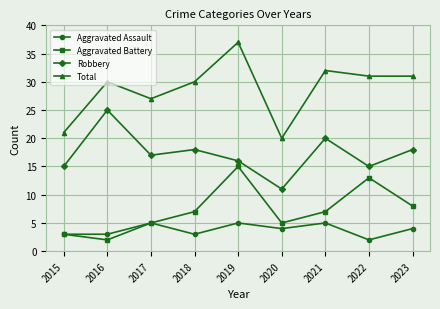

Reading right to left, transcribe all the data shown in this chart.

Aggravated Assault: 4	2	5	4	5	3	5	3	3
Aggravated Battery: 8	13	7	5	15	7	5	2	3
Robbery: 18	15	20	11	16	18	17	25	15
Total: 31	31	32	20	37	30	27	30	21